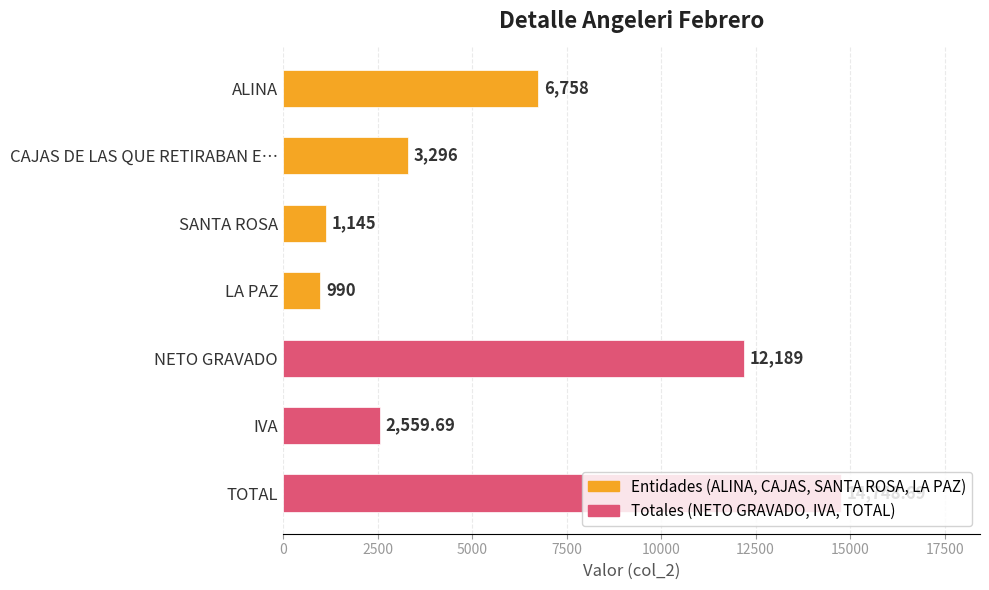

List the labels in order of value, smallest first.

LA PAZ, SANTA ROSA, IVA, CAJAS DE LAS QUE RETIRABAN E…, ALINA, NETO GRAVADO, TOTAL